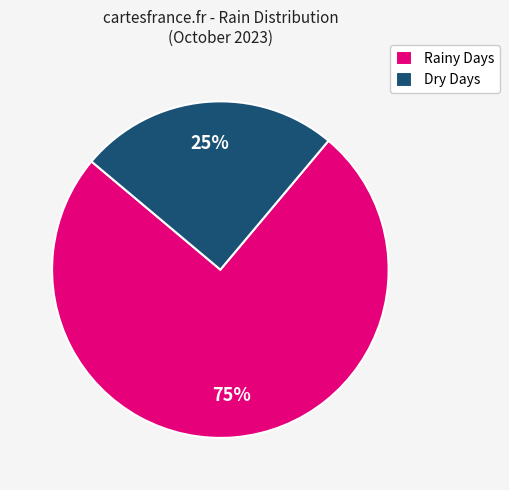

What is the ratio of the value at Dry Days to the value at Rainy Days?

0.3